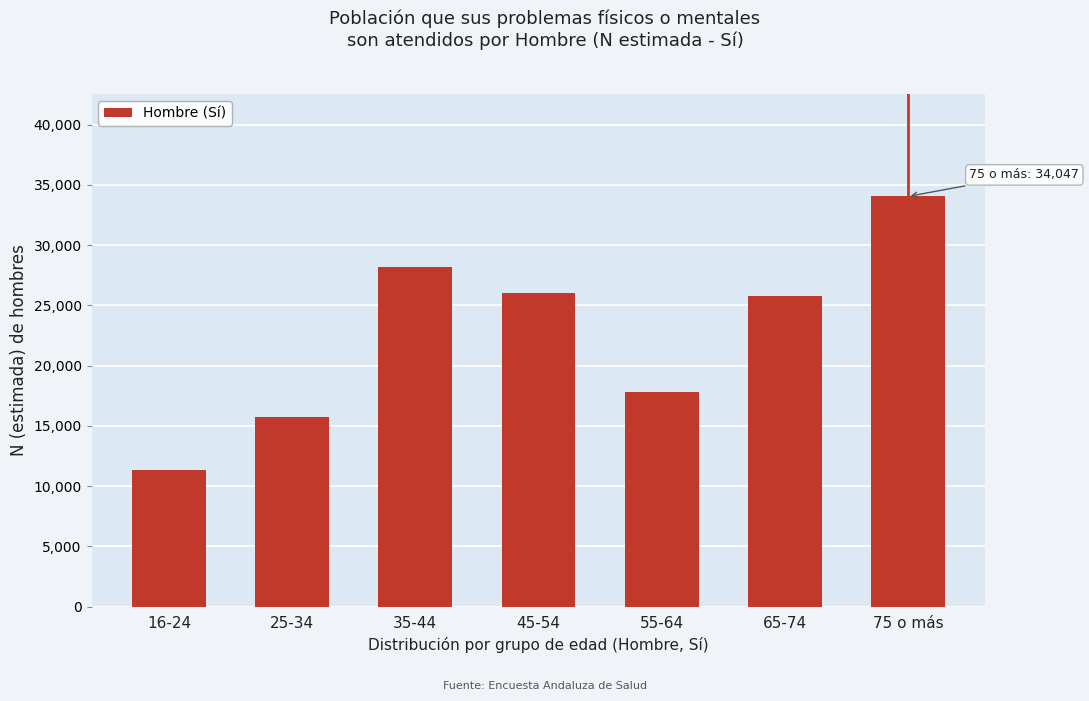

Reading left to right, what are all the values shown in this chart?

16-24=11355	25-34=15751	35-44=28152	45-54=26075	55-64=17784	65-74=25777	75 o más=34047